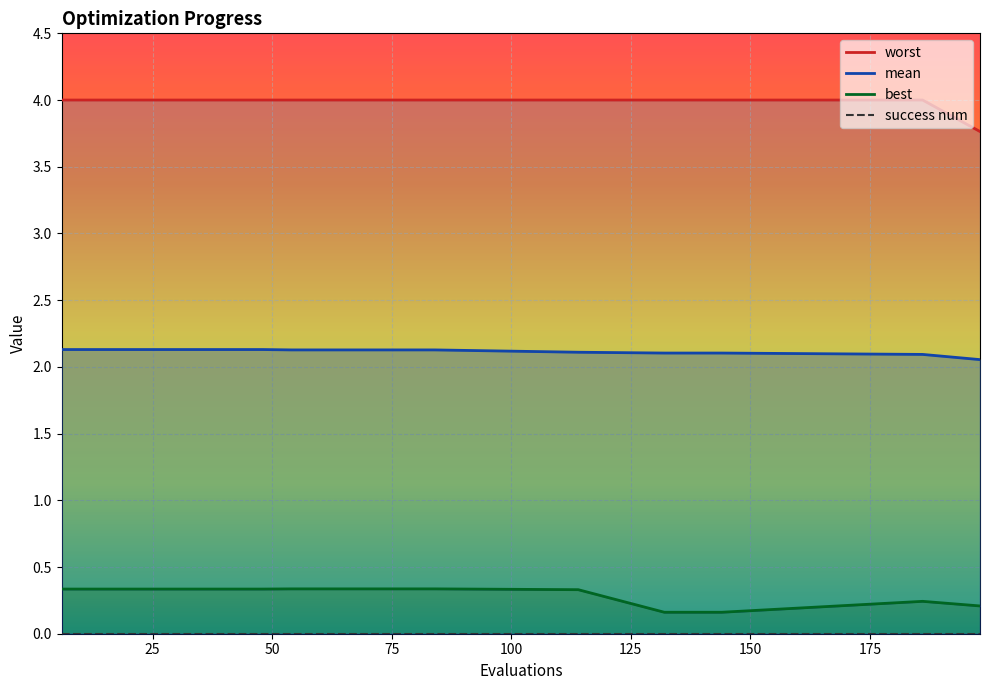

Rank the series by their maximum value, from lowest to highest.

success num, best_line, mean_line, worst_line